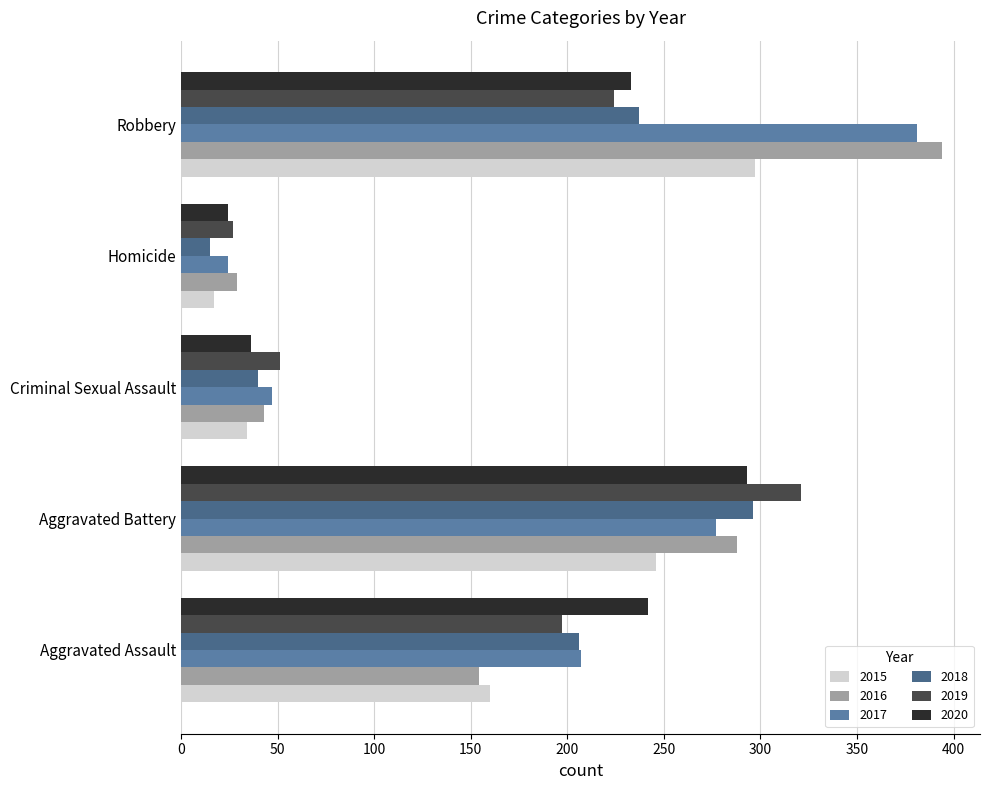

What value does the 2020 series have at Aggravated Assault, to the nearest 10?

240